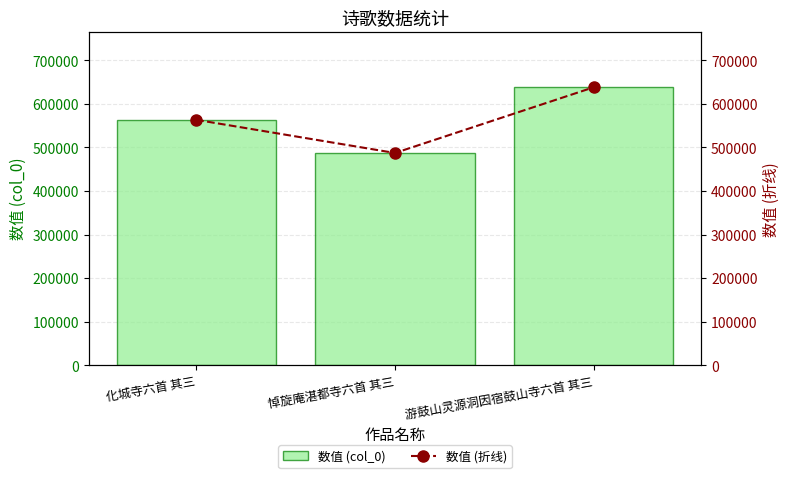

Which has a higher value, 游鼓山灵源洞因宿鼓山寺六首 其三 or 化城寺六首 其三?

游鼓山灵源洞因宿鼓山寺六首 其三